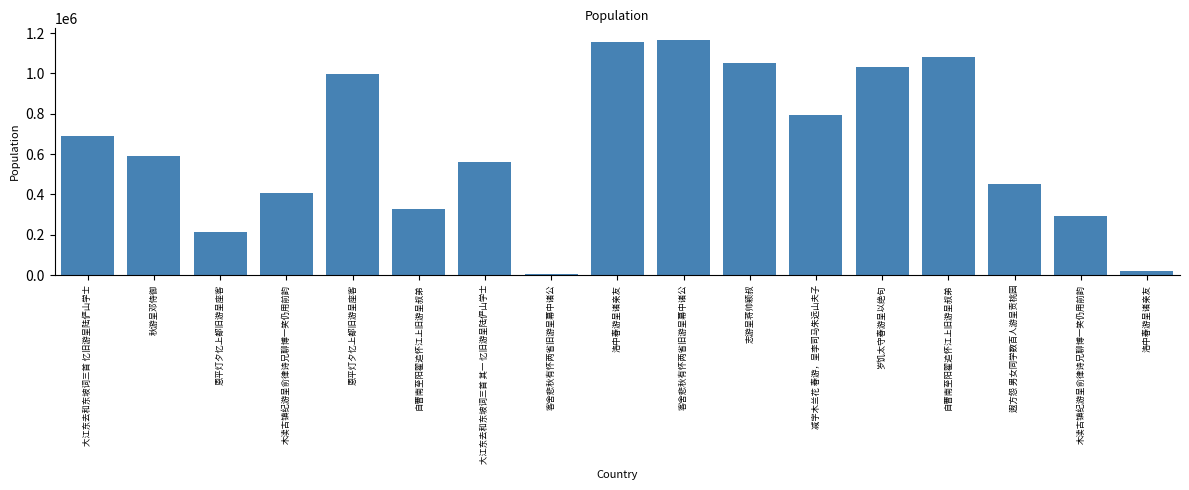

What value does the data have at 木渎古镇纪游呈俞律诗兄聊博一笑仍用前韵, to the nearest 10?

292020